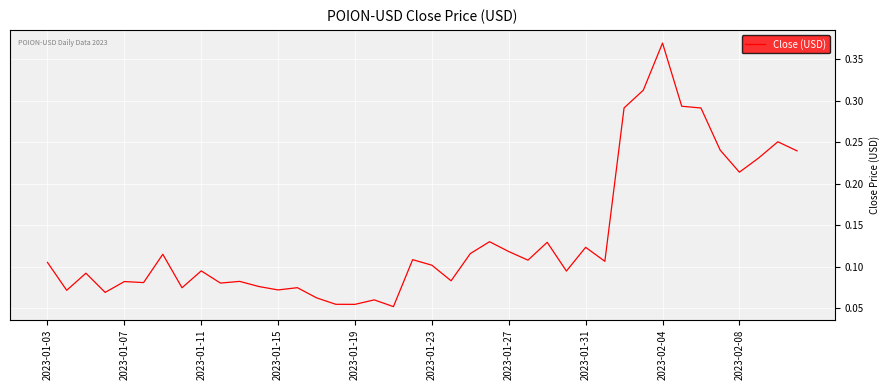

How many lines are shown in the chart?

1